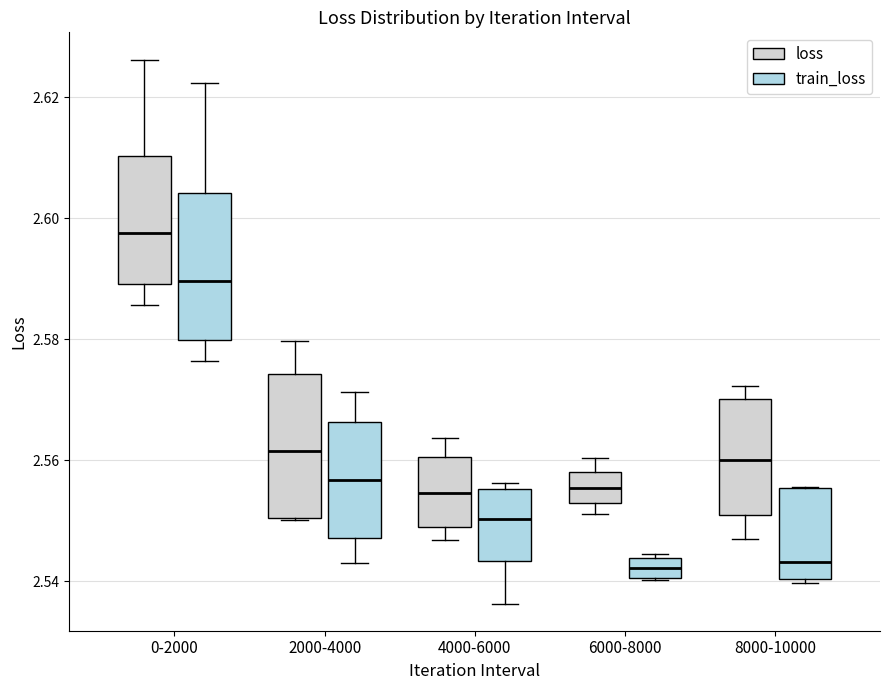

Reading left to right, transcribe this box plot: for each box, give where its median line is, the range the box spans, and where its two whiskers end, as read against the y-axis. The values are not printed on the chart, so give them approximately, as read against the axis.

0-2000 (loss): median 2.598, box 2.590 to 2.610, whiskers 2.586 to 2.626
0-2000 (train_loss): median 2.590, box 2.580 to 2.604, whiskers 2.576 to 2.622
2000-4000 (loss): median 2.562, box 2.550 to 2.574, whiskers 2.550 to 2.580
2000-4000 (train_loss): median 2.556, box 2.548 to 2.566, whiskers 2.542 to 2.572
4000-6000 (loss): median 2.554, box 2.550 to 2.560, whiskers 2.546 to 2.564
4000-6000 (train_loss): median 2.550, box 2.544 to 2.556, whiskers 2.536 to 2.556 (just above the box's upper edge)
6000-8000 (loss): median 2.556, box 2.552 to 2.558, whiskers 2.552 (just below the box's lower edge) to 2.560
6000-8000 (train_loss): median 2.542, box 2.540 to 2.544, whiskers 2.540 to 2.544 (just above the box's upper edge)
8000-10000 (loss): median 2.560, box 2.550 to 2.570, whiskers 2.546 to 2.572
8000-10000 (train_loss): median 2.544, box 2.540 to 2.556, whiskers 2.540 (just below the box's lower edge) to 2.556